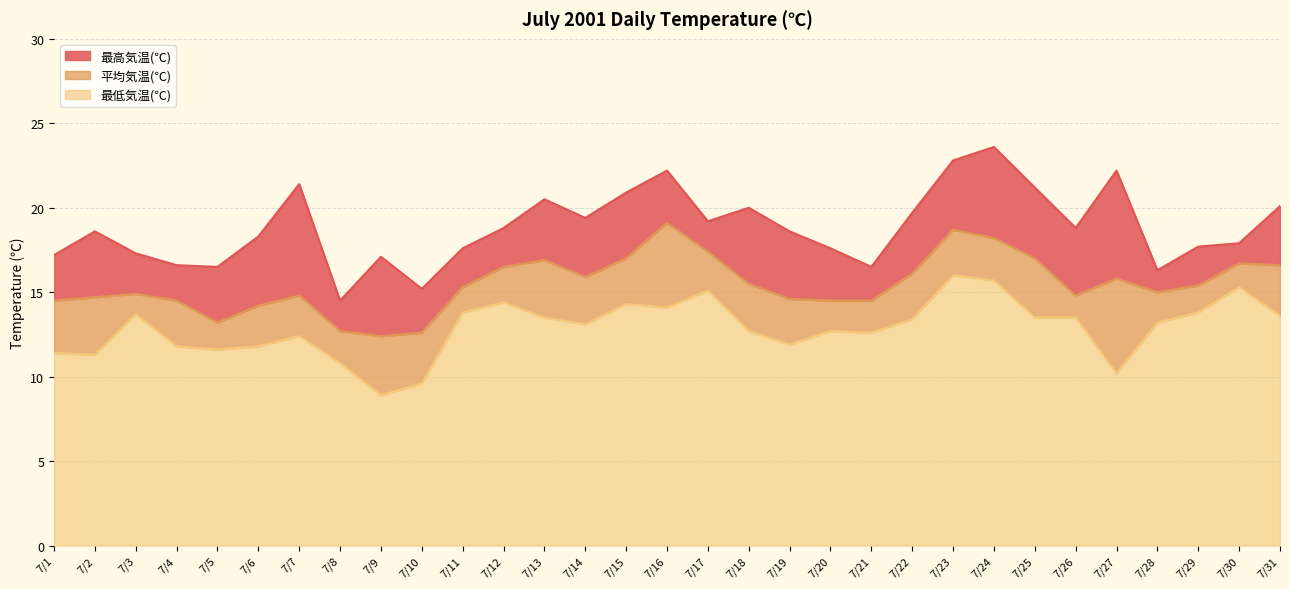

What are all the series names shown in the legend?

最高気温(℃), 平均気温(℃), 最低気温(℃)